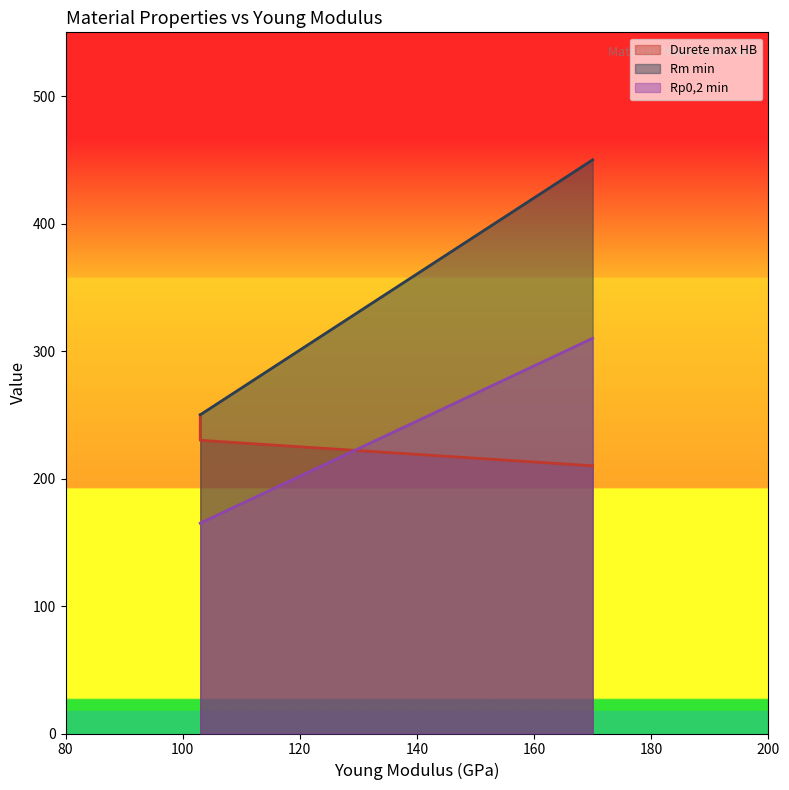

Reading left to right, what are all the values shown in this chart?

Durete max HB: EN GJS 450-10=210	Fonte EN GJL200=250	Fonte GJL250=230
Rm min: EN GJS 450-10=450	Fonte EN GJL200=250	Fonte GJL250=250
Rp0,2 min: EN GJS 450-10=310	Fonte EN GJL200=165	Fonte GJL250=165